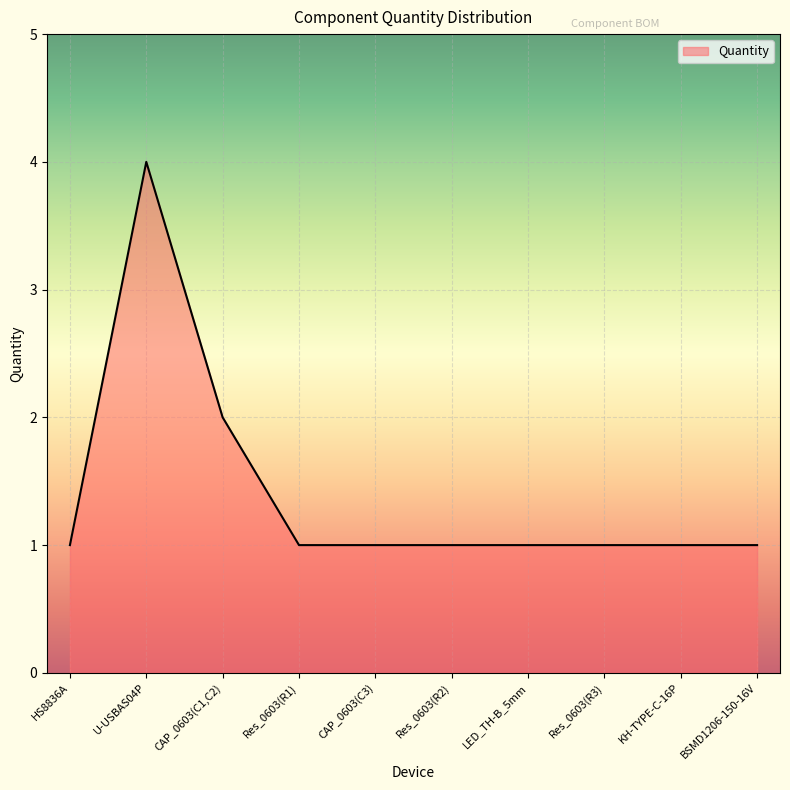

What is the difference between the maximum and minimum values?

3